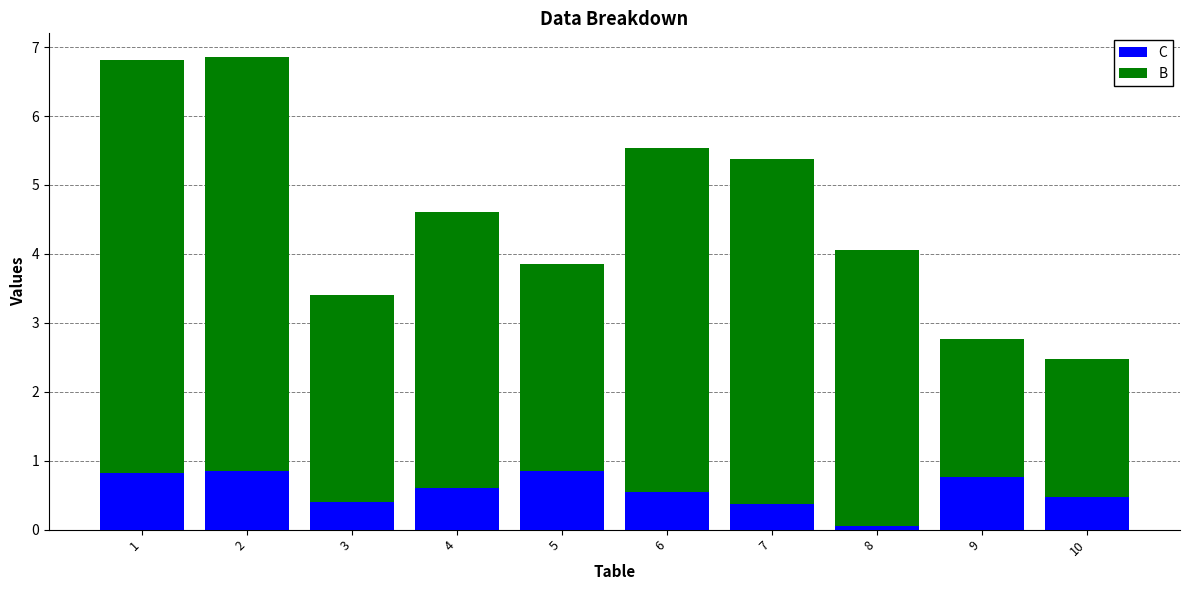

What is the total value across all series at 2?

6.9